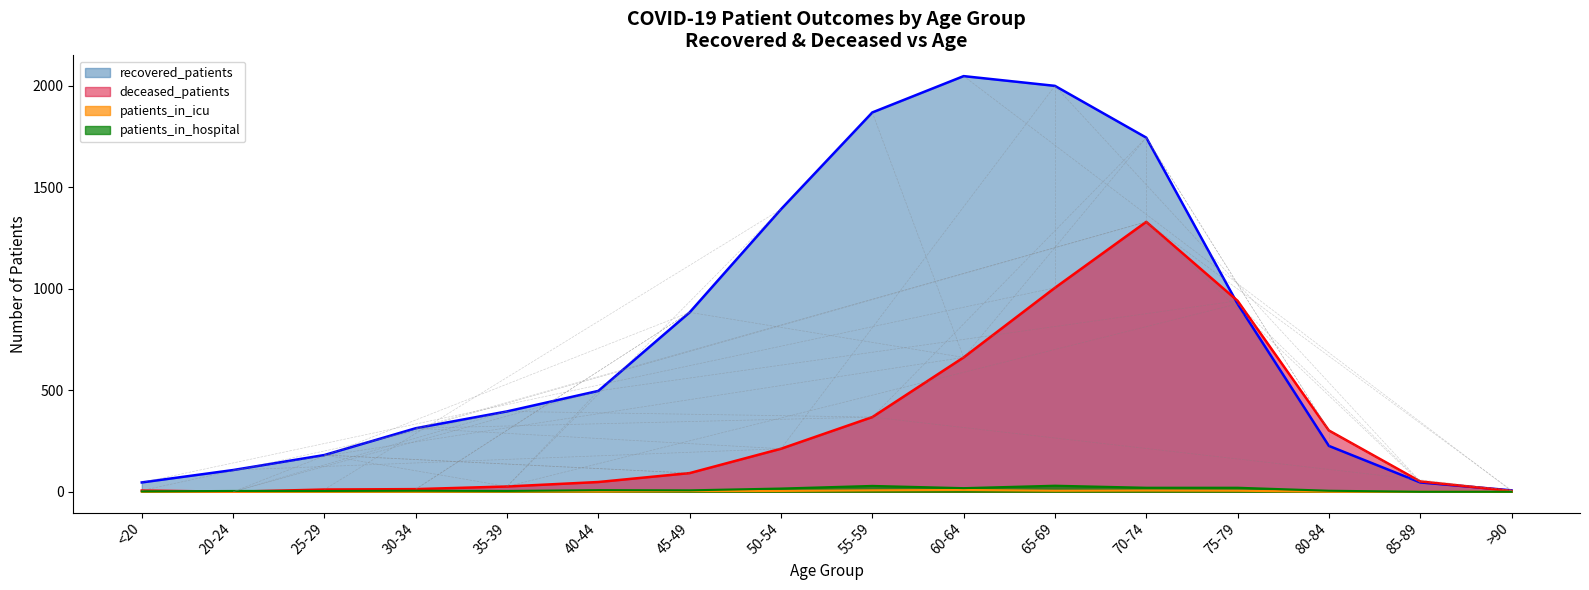

What are all the series names shown in the legend?

recovered_patients, deceased_patients, patients_in_icu, patients_in_hospital